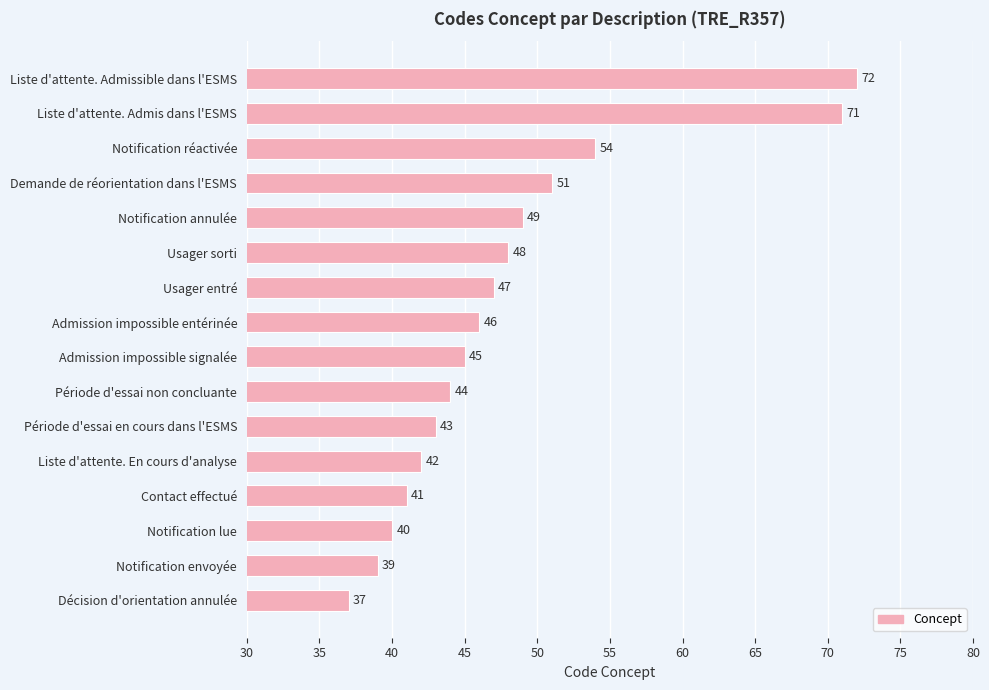

How many distinct data groups are displayed?

1